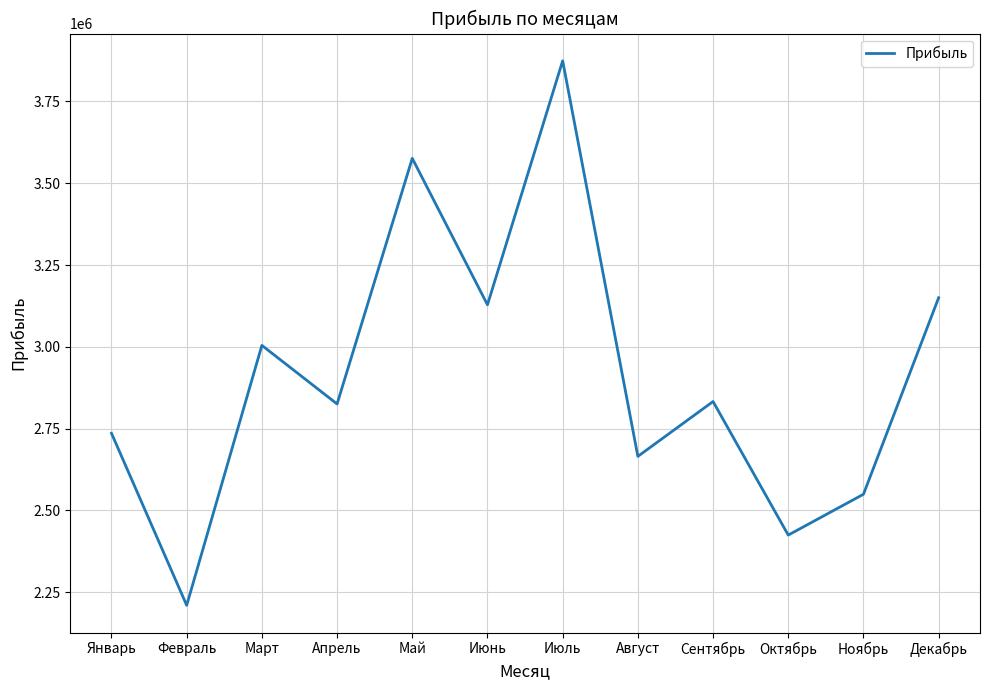

How many lines are shown in the chart?

1